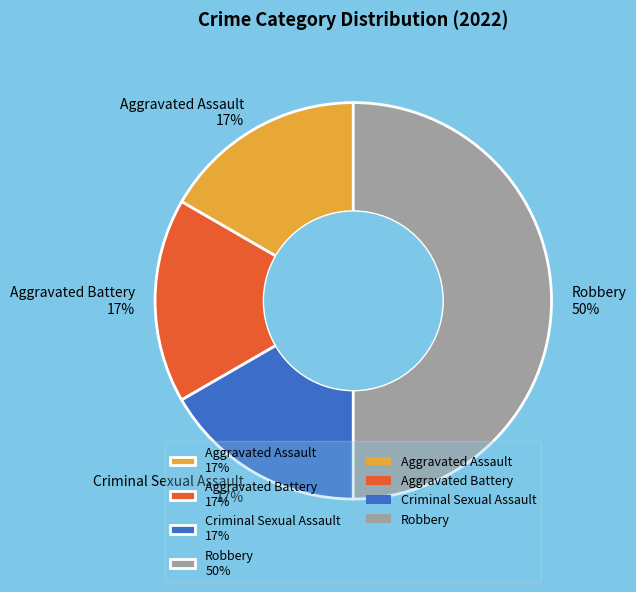

What percentage is the Robbery slice, to the nearest percent?

50%